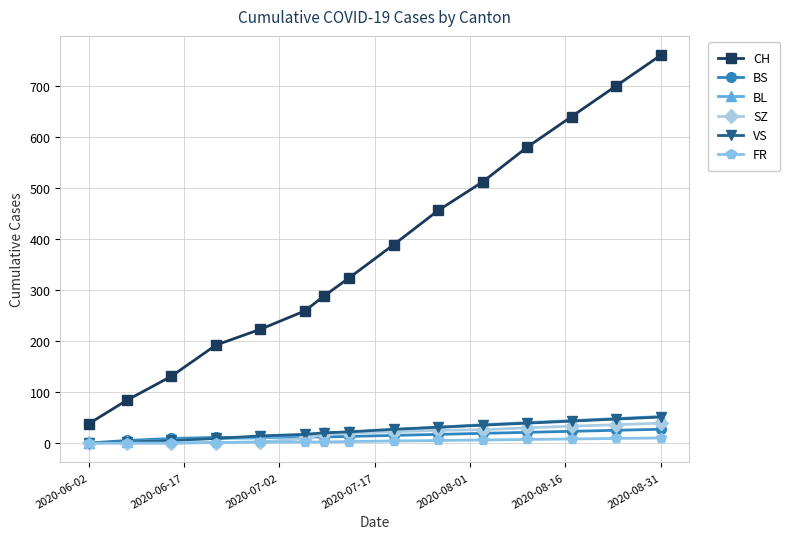

What is the greatest value displayed?

760